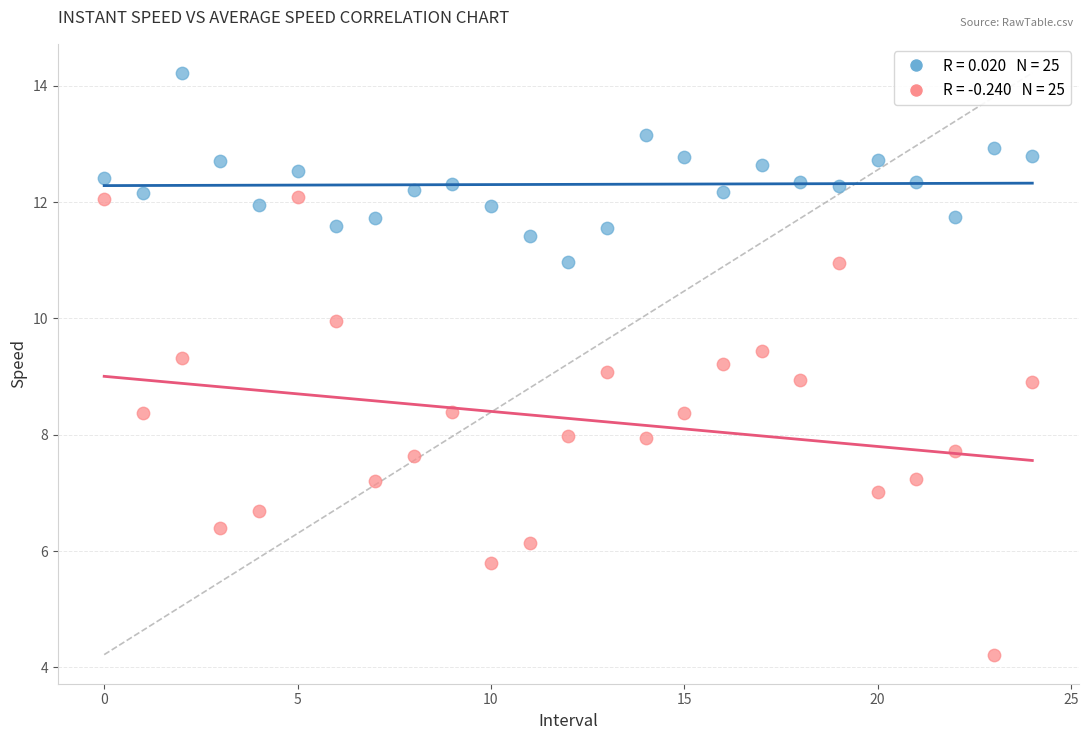

Across all data points, what is the range of Y values (max minus min)?

10.0